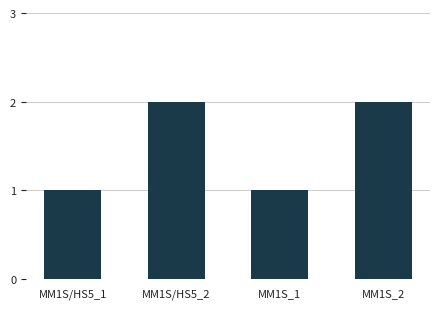

Is it true that the value at MM1S/HS5_2 is 3?

False